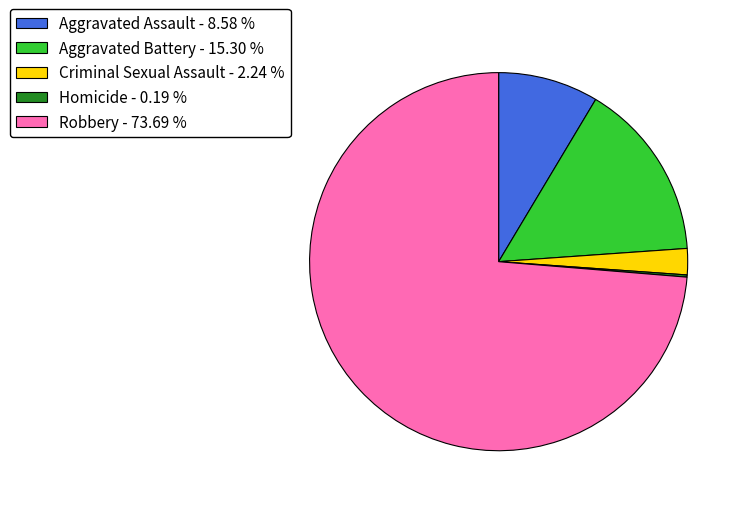

Which slice represents more than half of the pie?

Robbery